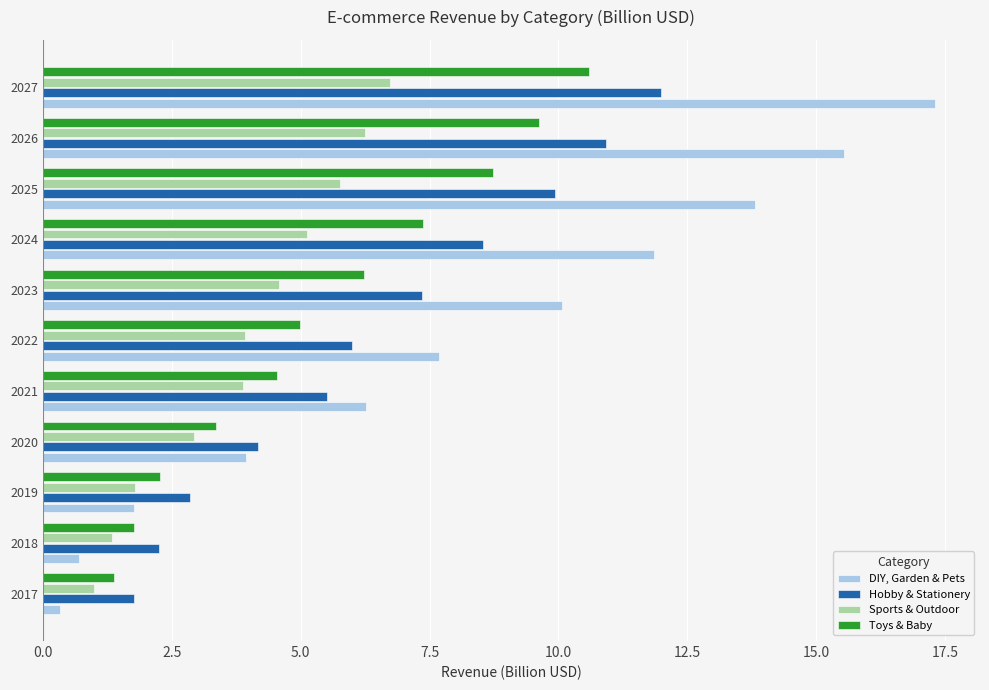

What is the average value of the Toys & Baby series?

5.5